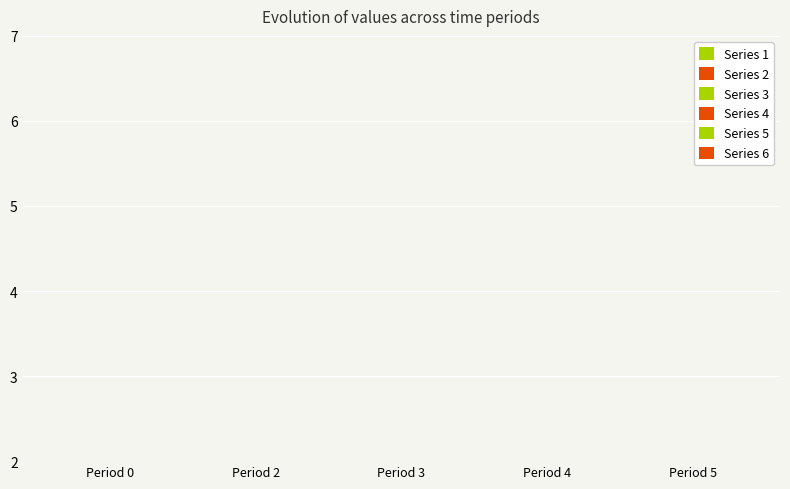

How many bars are there in total?

30